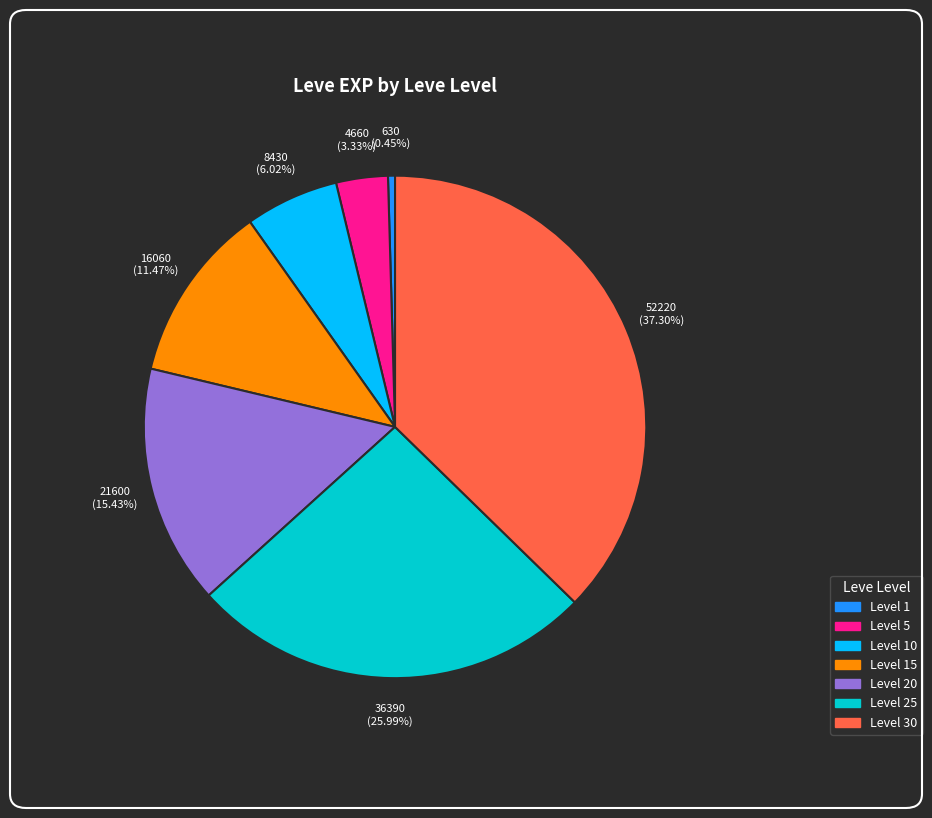

Is there a majority slice in this chart?

No